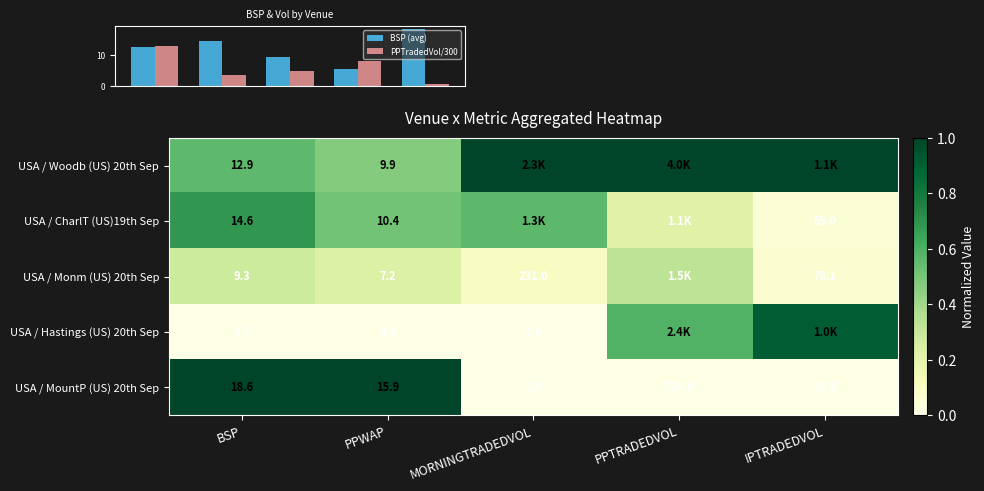

List the labels in order of USA / MountP (US) 20th Sep value, smallest first.

MORNINGTRADEDVOL, IPTRADEDVOL, PPWAP, BSP, PPTRADEDVOL